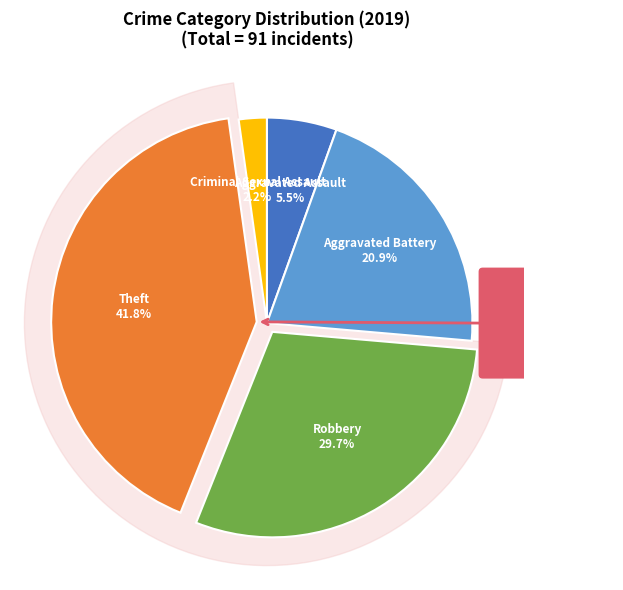

What is the change in value from Aggravated Battery to Criminal Sexual Assault?

-17